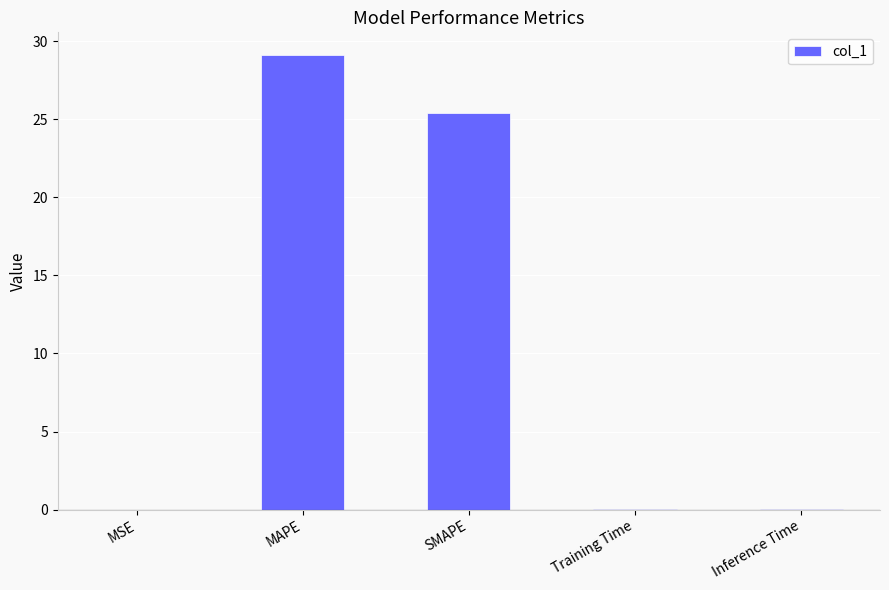

Read the value at SMAPE.

25.4